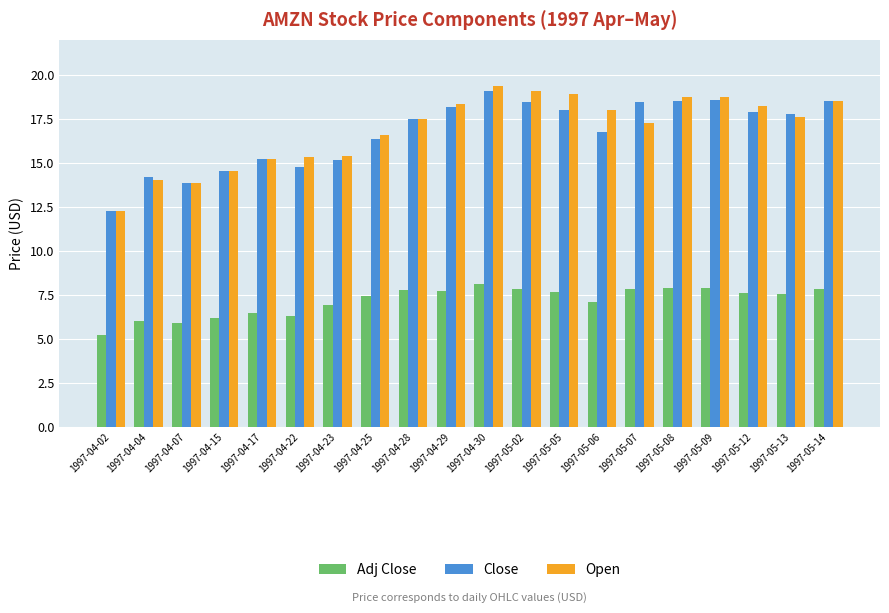

What value does the Close series have at 1997-05-08?

18.5